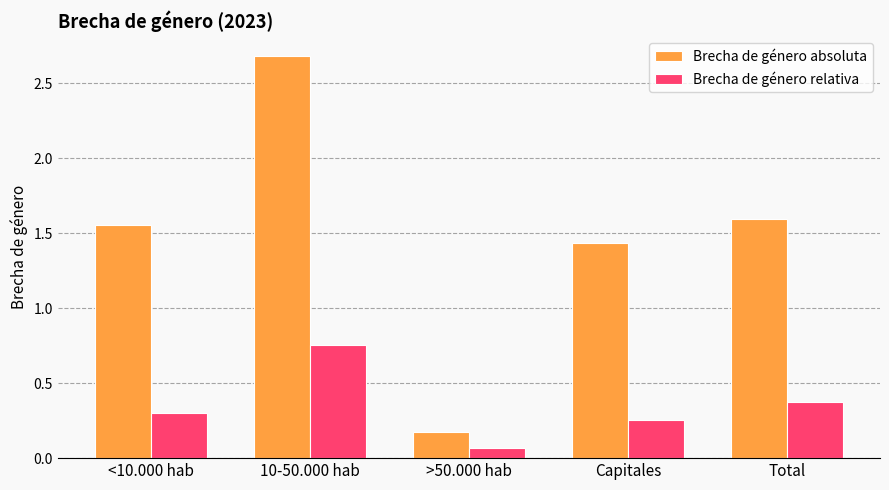

How many data points in Brecha de género absoluta are above 1?

4